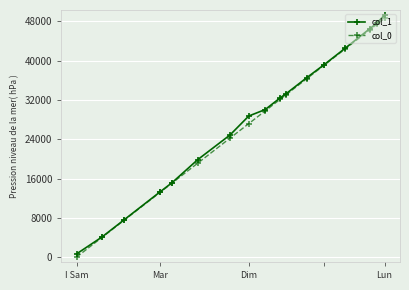

At how many categories does at least one series exceed 18529?

12